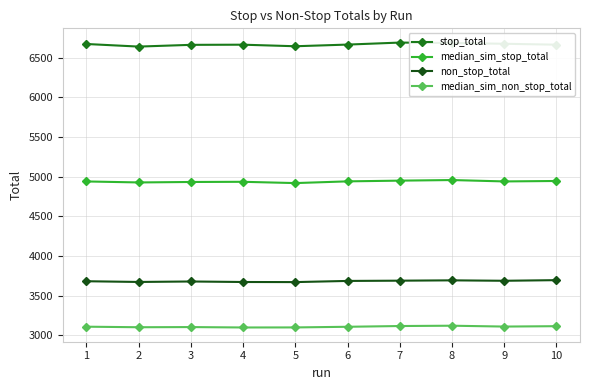

How many data points does each series have?

10